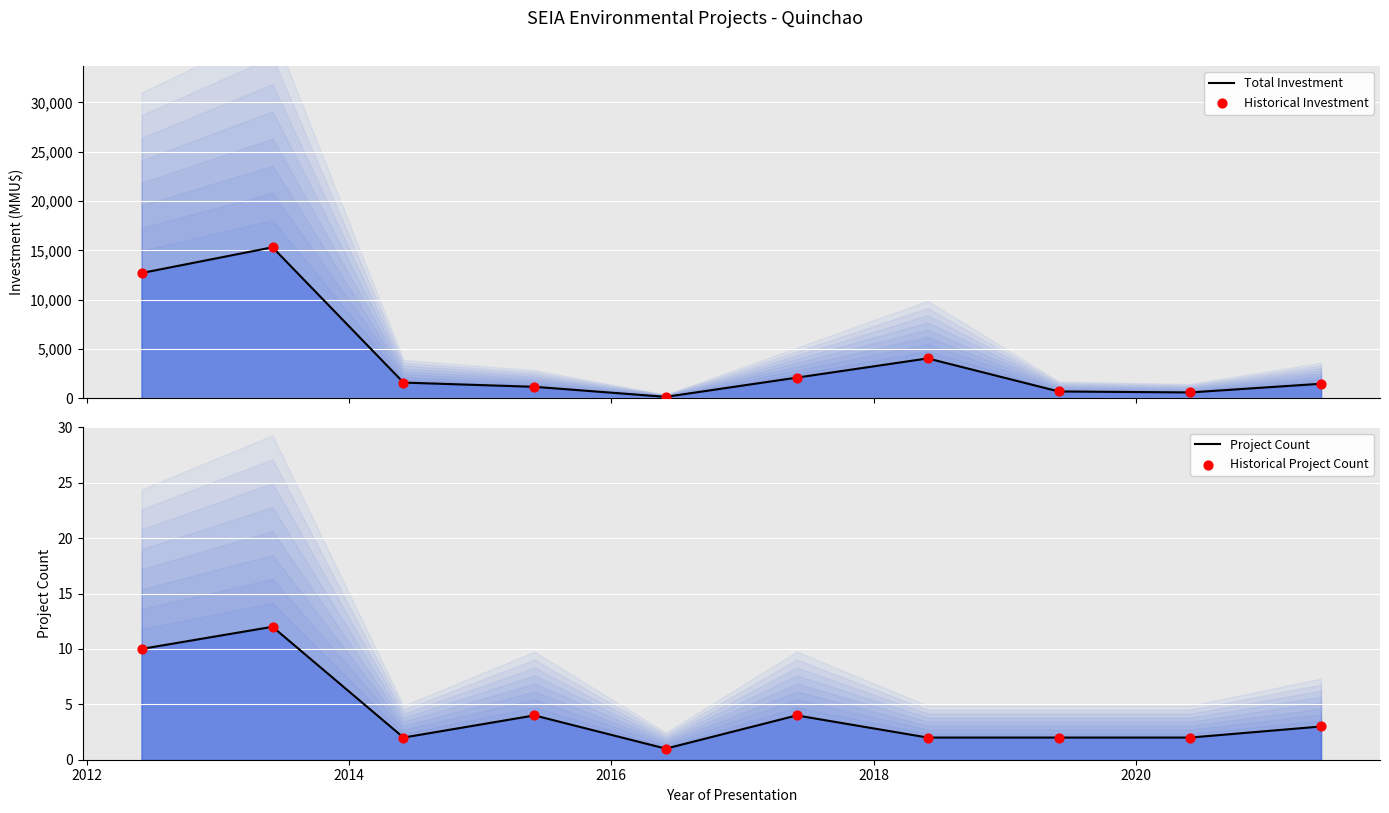

Which series reaches the minimum Y coordinate?

Project Count